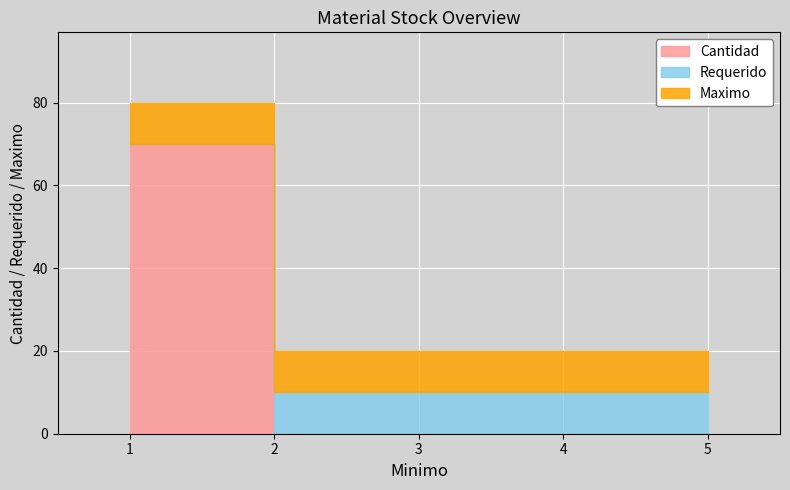

Count the number of data series in this chart.

3